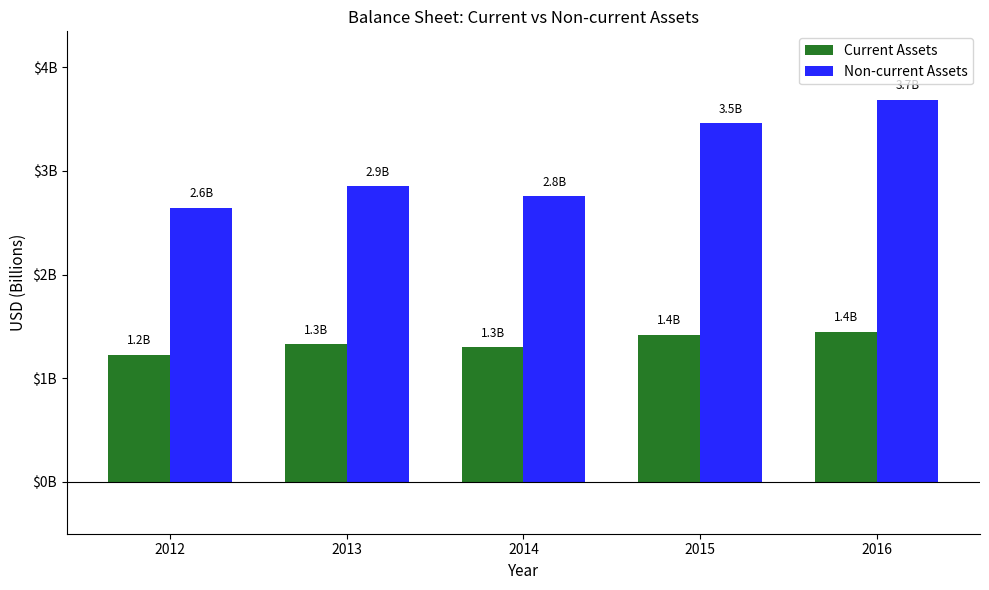

Does the chart contain stacked bars?

No